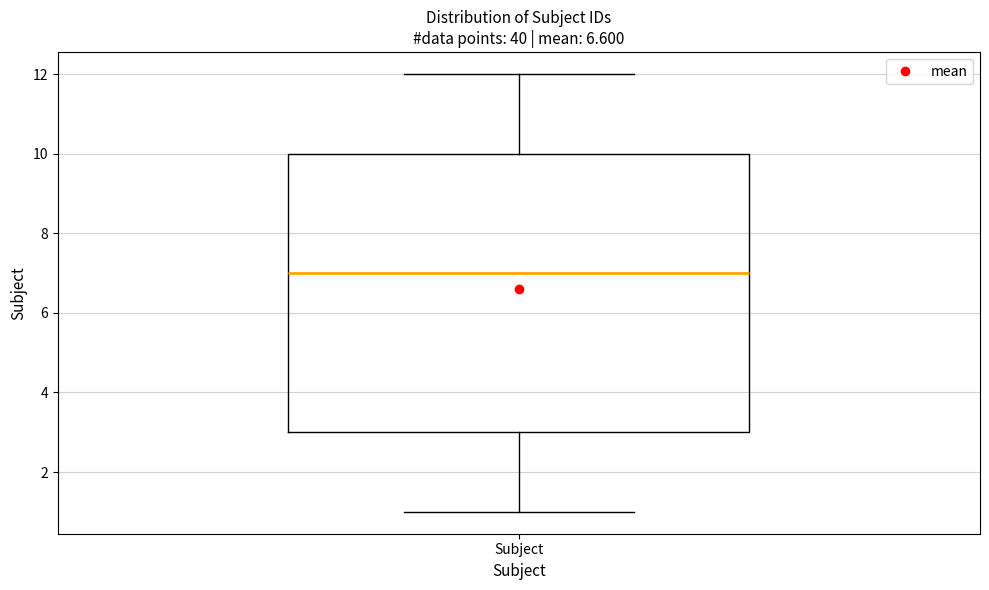

Transcribe this box plot: give where the median line is, the range the box spans, and where the two whiskers end, as read against the y-axis. The values are not printed on the chart, so give them approximately, as read against the axis.

median 7, box 3 to 10, whiskers 1 to 12